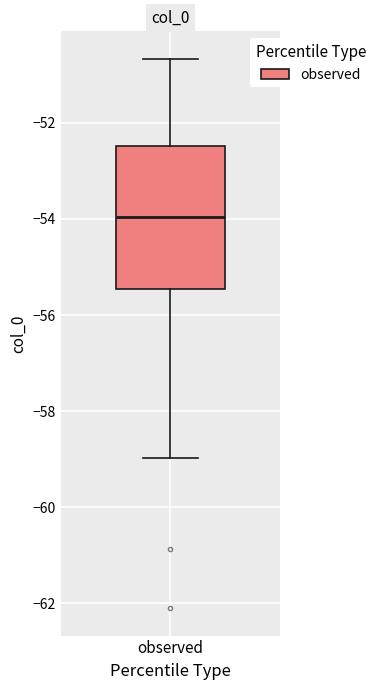

Where does the median line of the box for observed sit on the y-axis? The values are not printed on the chart, so give them approximately, as read against the axis.

-54.0